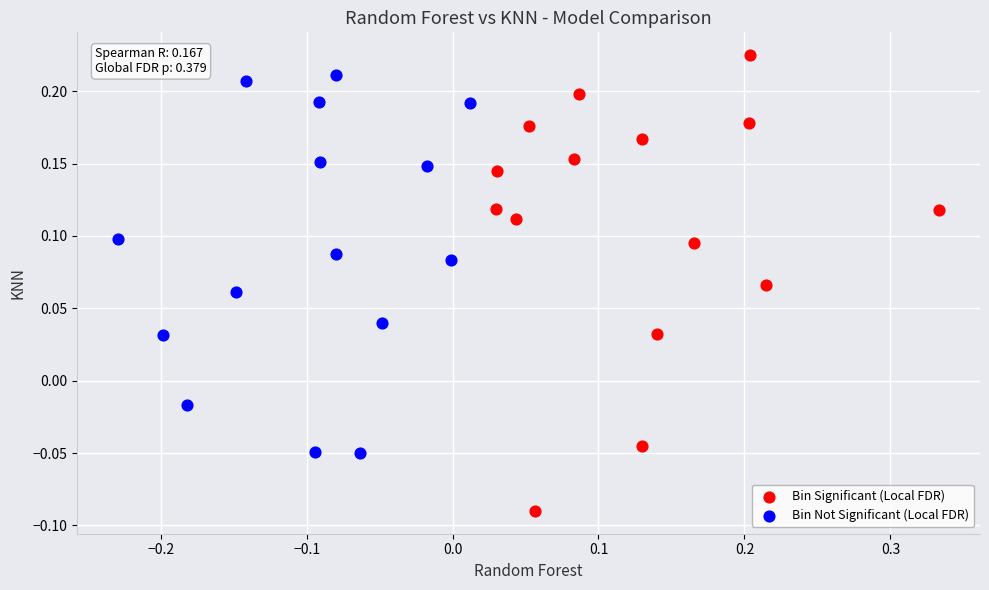

Which series reaches the minimum Y coordinate?

Bin Significant (Local FDR)